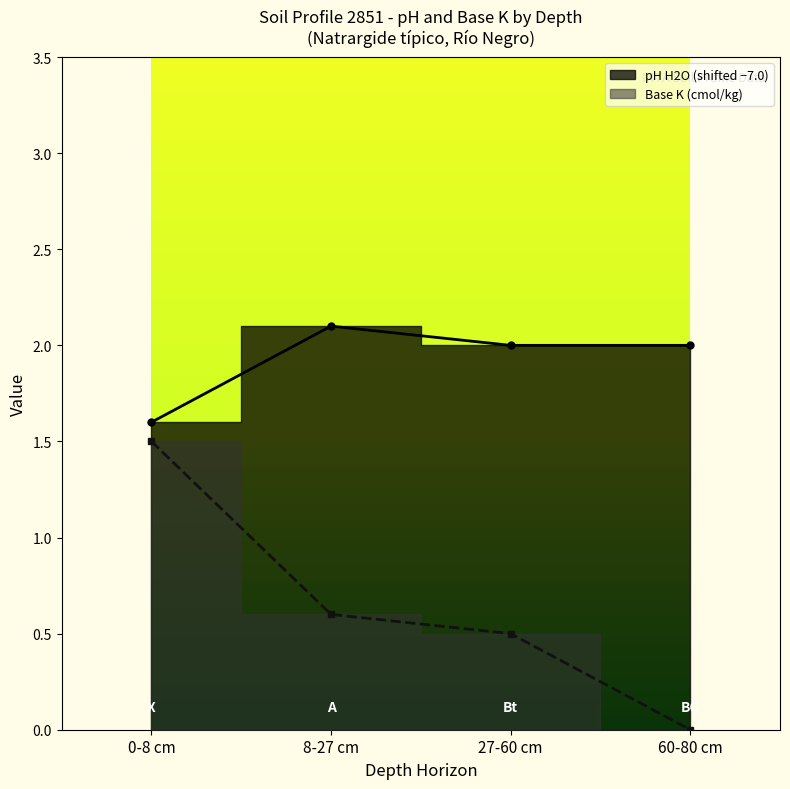

The analitico_base_k series shows 2.4 at 0-8 cm. True or false?

False